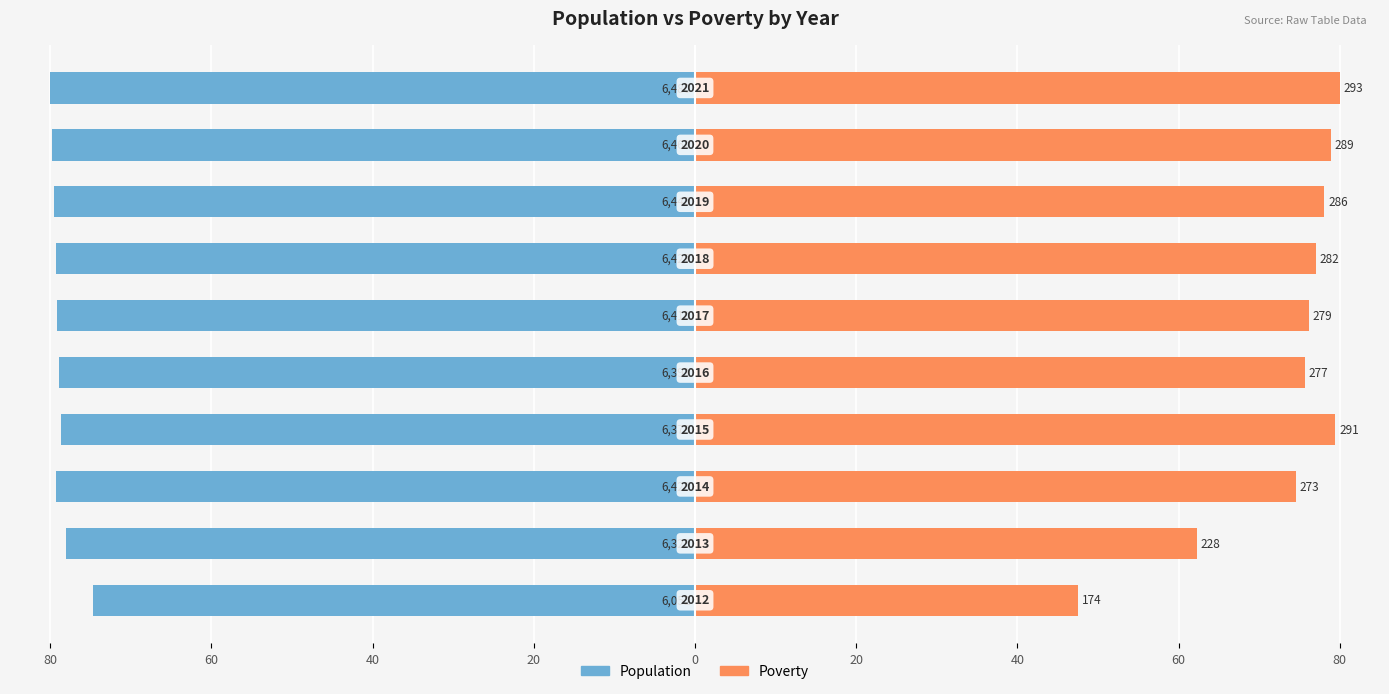

What are all the series names shown in the legend?

Population, Poverty